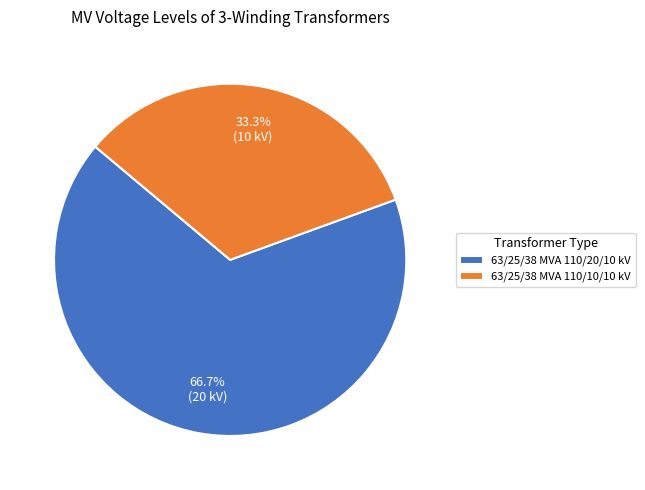

How much of the chart is everything except 63/25/38 MVA 110/10/10 kV?

66.7%